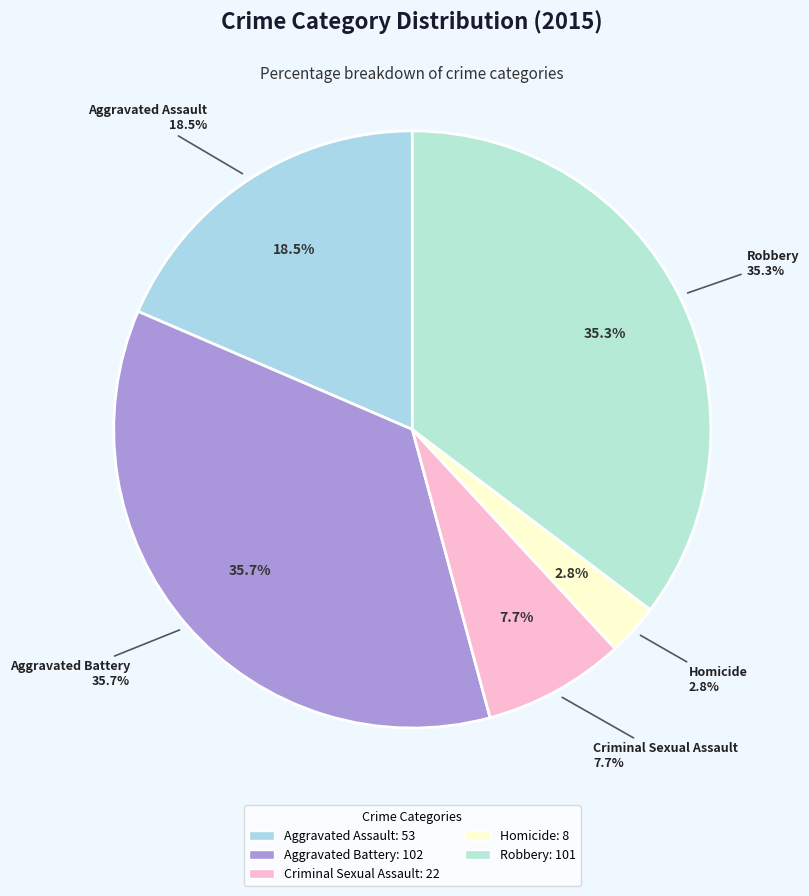

Is there a majority slice in this chart?

No